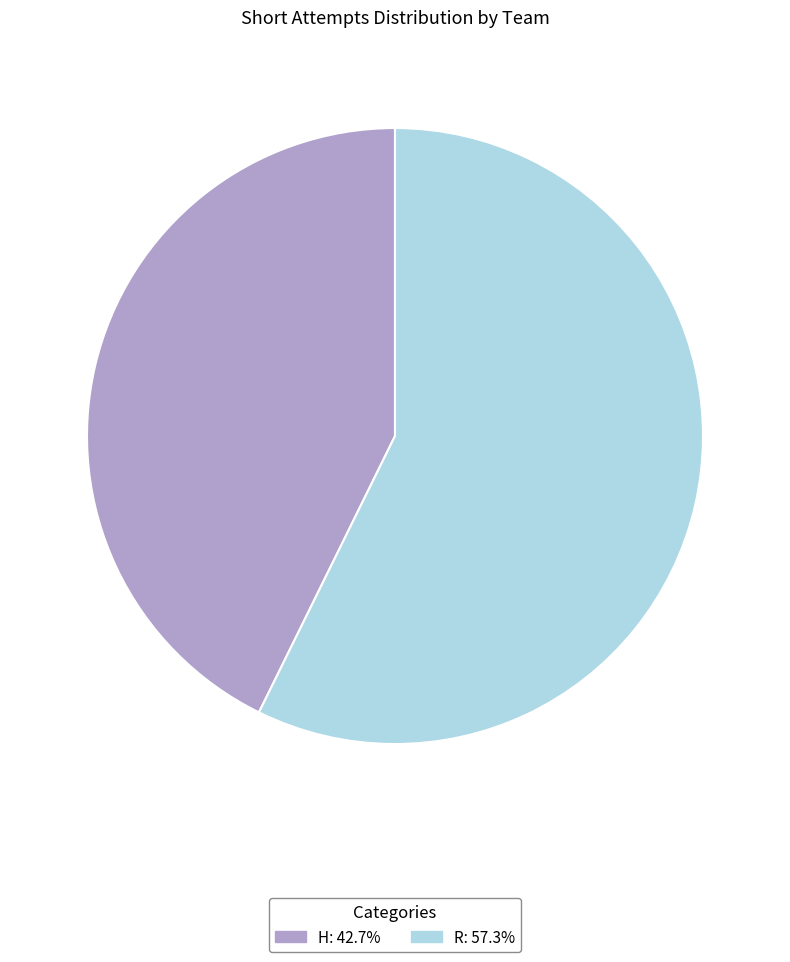

What is the largest slice in the pie chart?

R